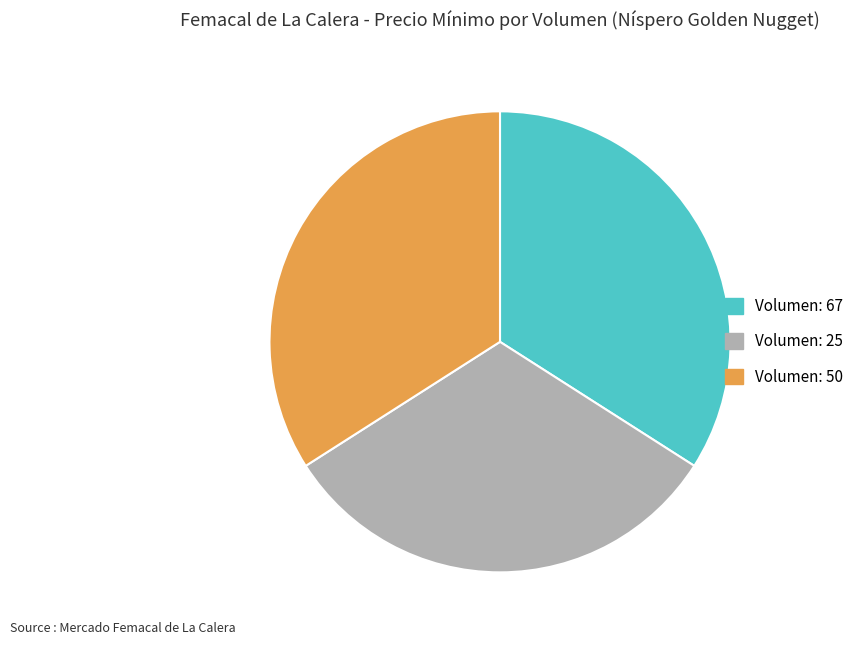

The Volumen: 25 slice represents 32% of the pie. True or false?

True